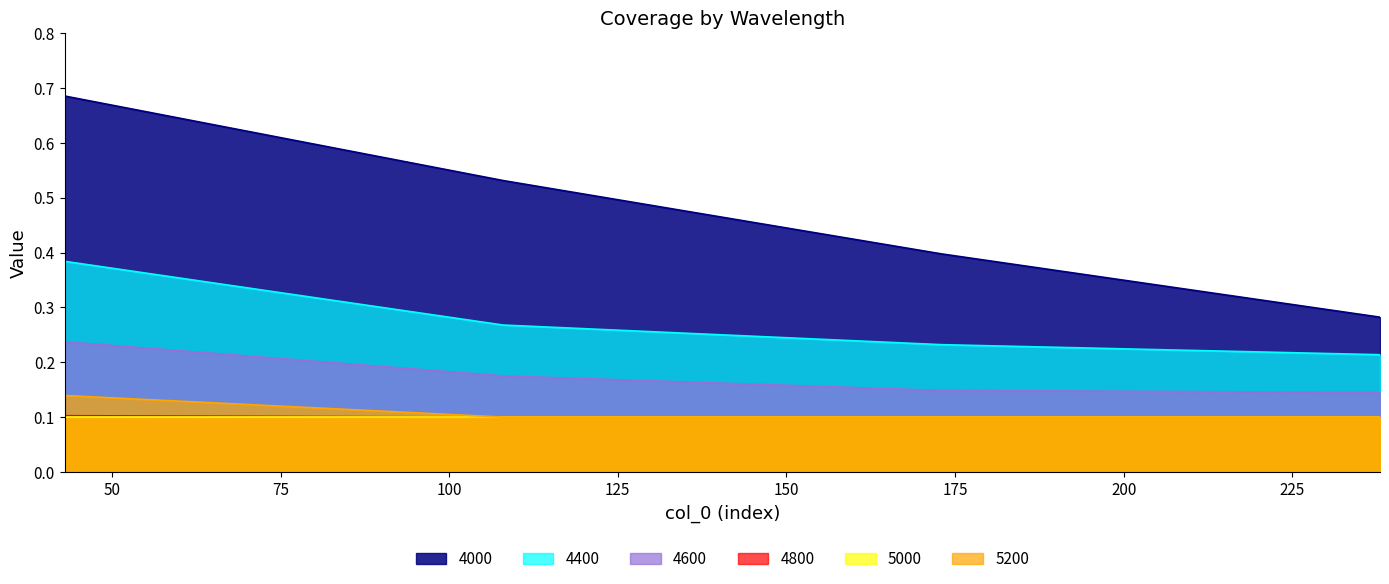

What is the value of the 4800 point at the 4th from the left?

0.1